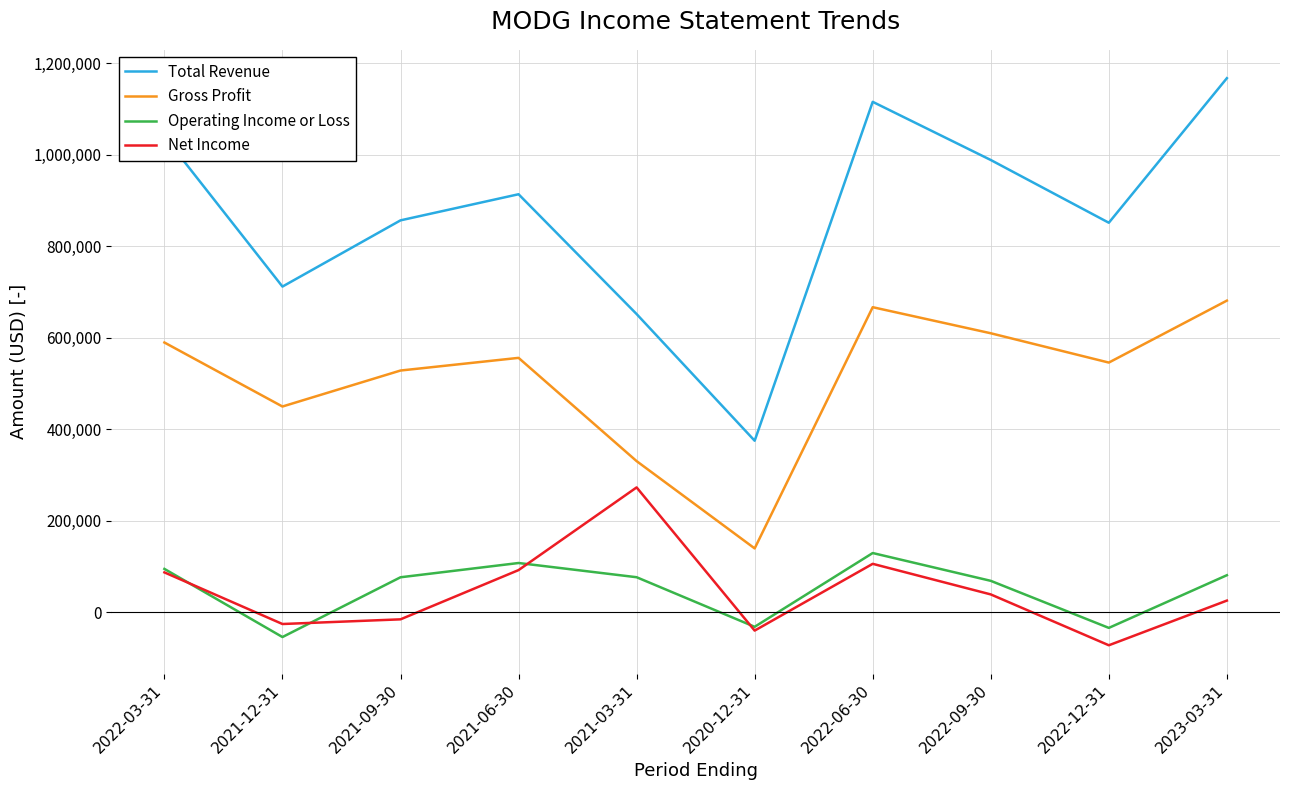

True or false: Gross Profit and Total Revenue cross at least once.

False